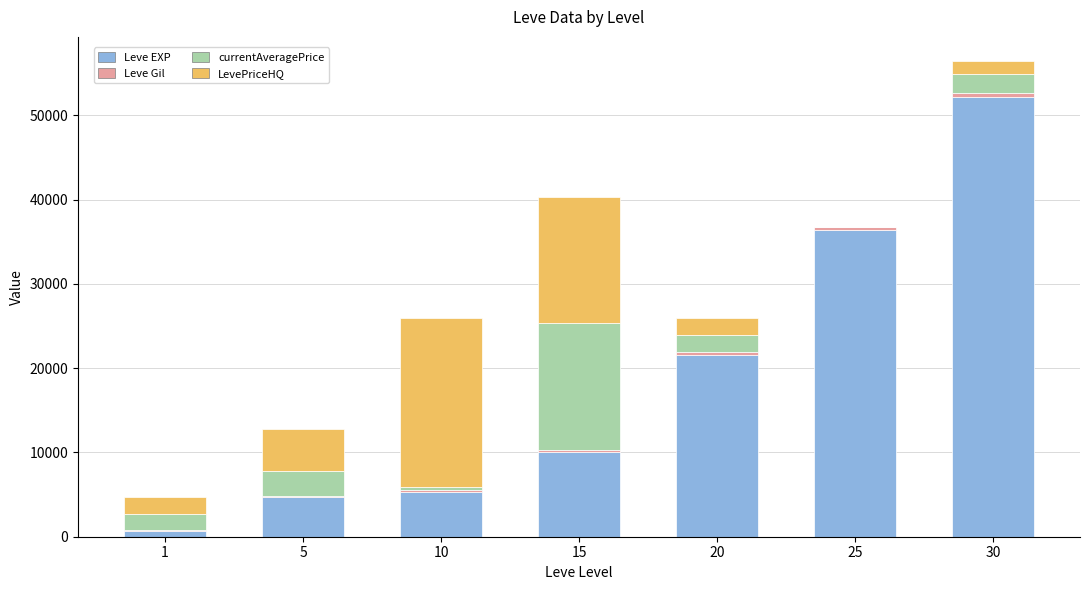

The value of Leve EXP at 15 is 10100. True or false?

True